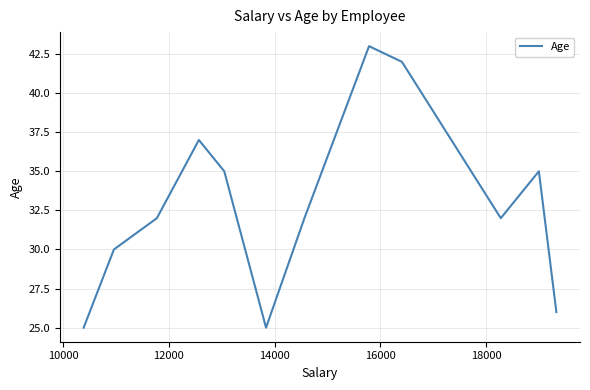

True or false: the data has more than 1 interior local peaks.

True